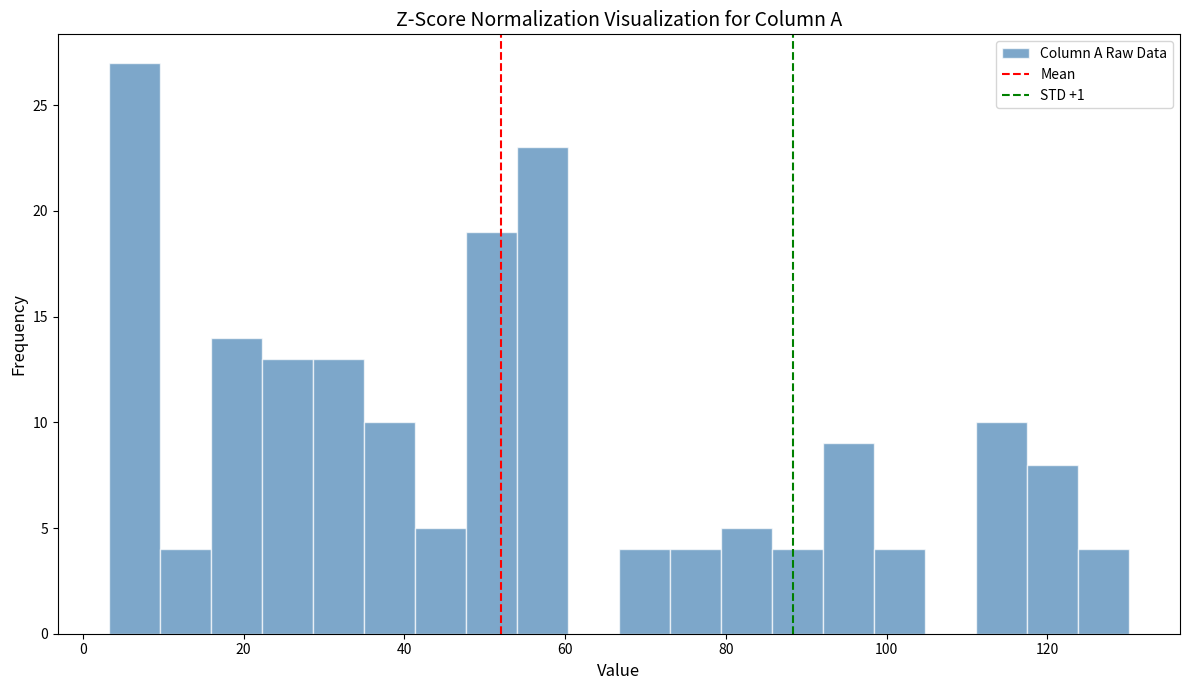

Read against the x-axis, roughly where is the centre of the tallest bar?

6